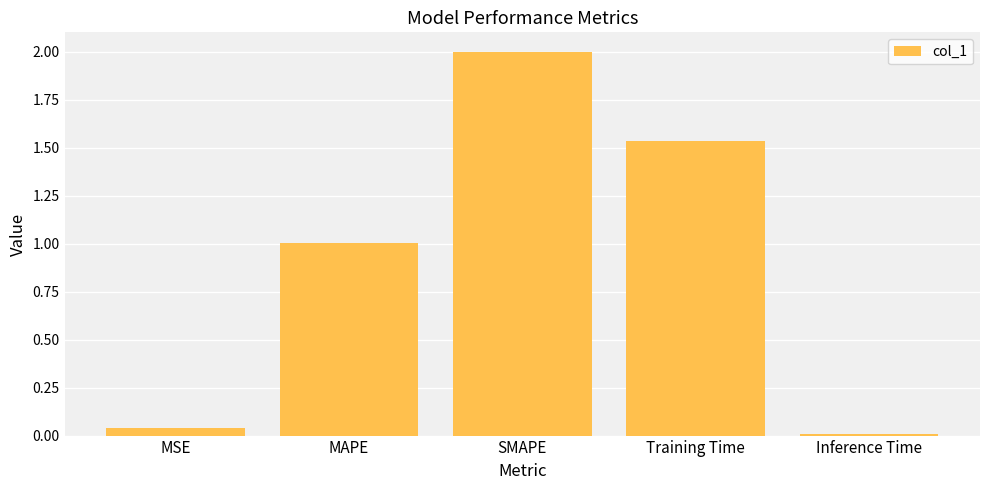

Is it true that the value at MAPE is 1.0?

True